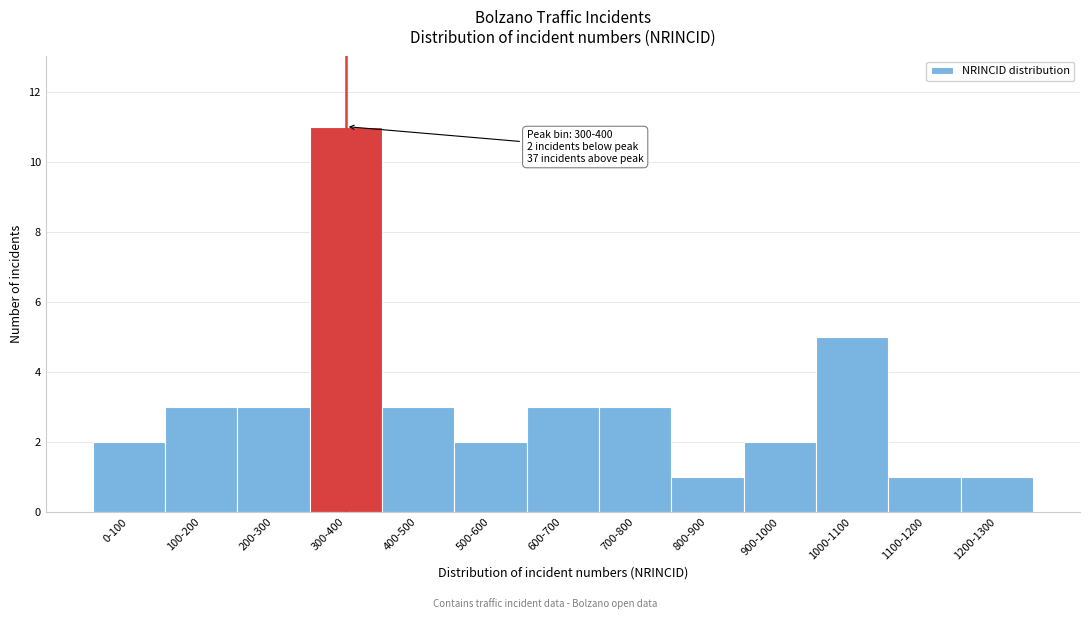

Reading left to right, transcribe all the data shown in this chart.

0-100=2	100-200=3	200-300=3	300-400=11	400-500=3	500-600=2	600-700=3	700-800=3	800-900=1	900-1000=2	1000-1100=5	1100-1200=1	1200-1300=1